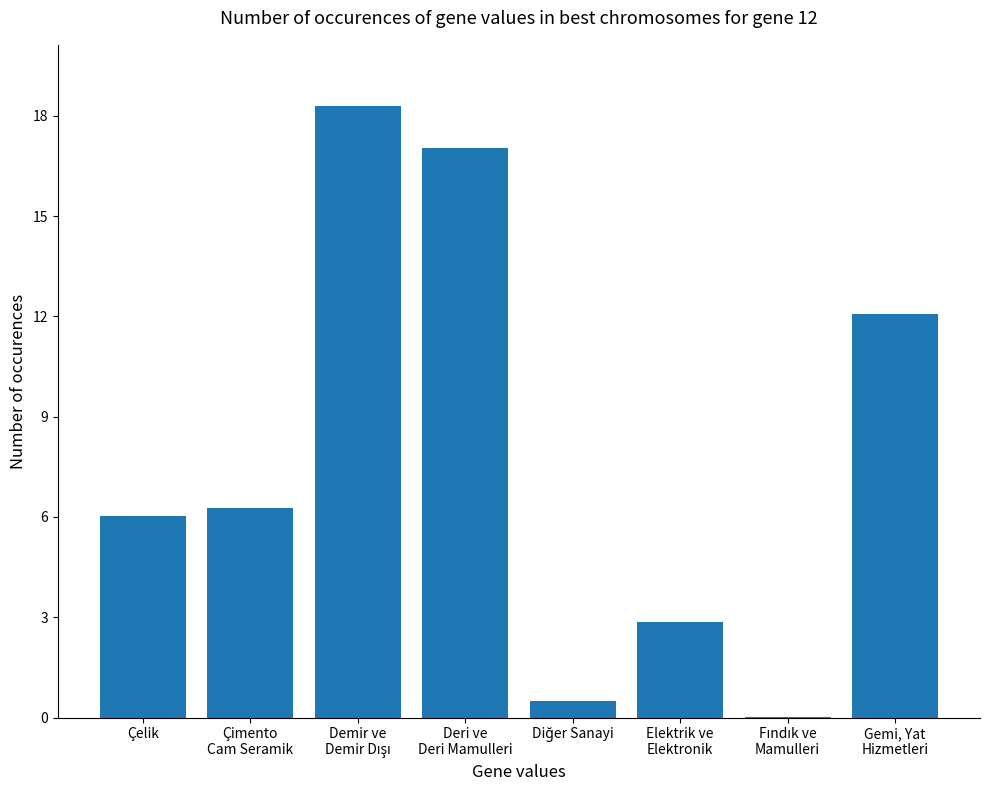

What is the maximum value shown in the chart?

18.3